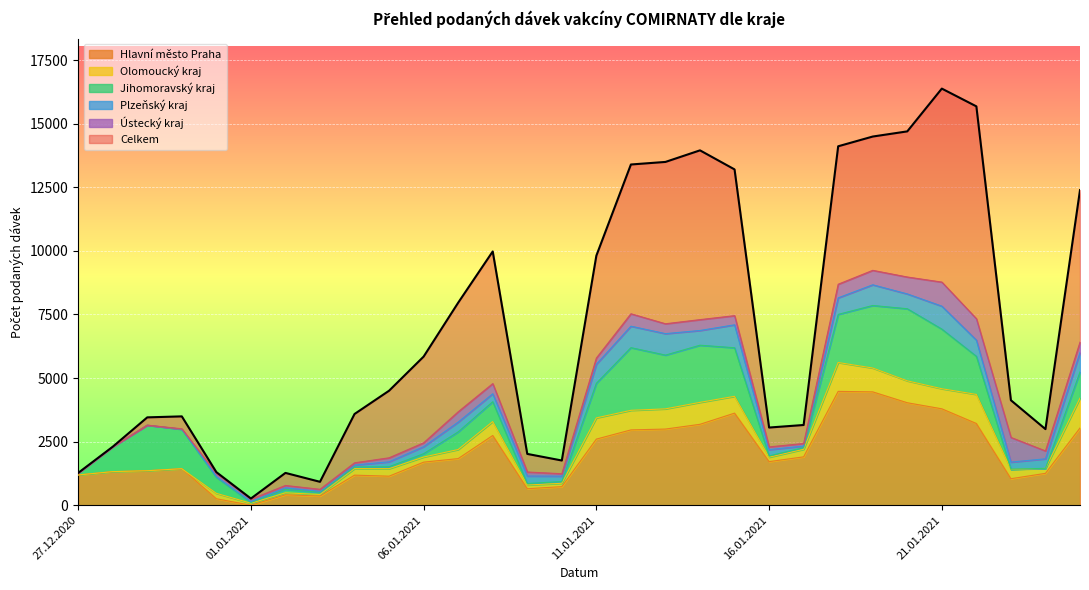

What is the difference between the Jihomoravský kraj values at 24.01.2021 and 22.01.2021?

1497